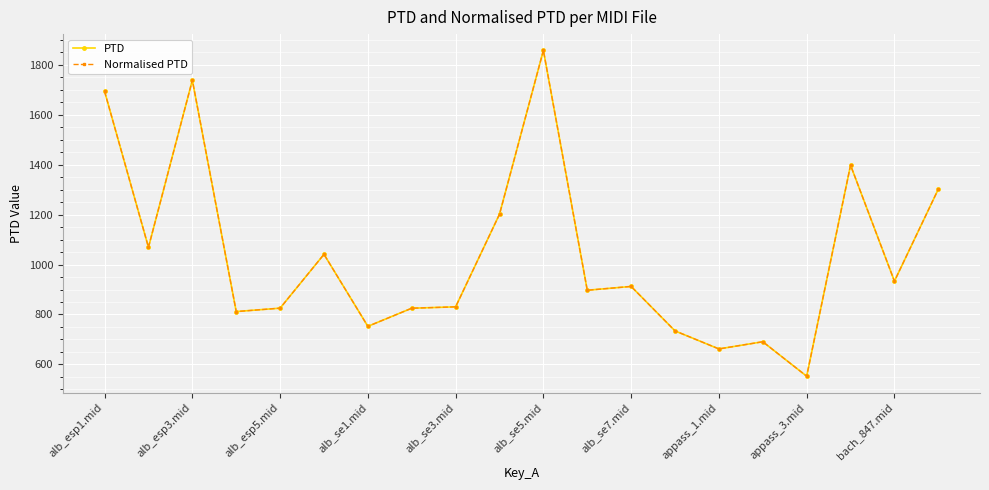

How many lines are shown in the chart?

2